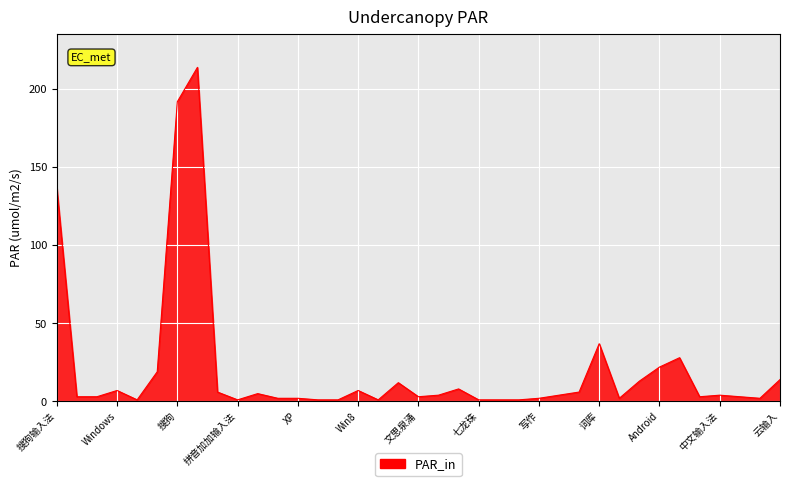

What is the difference between the second highest and minimum values?

191